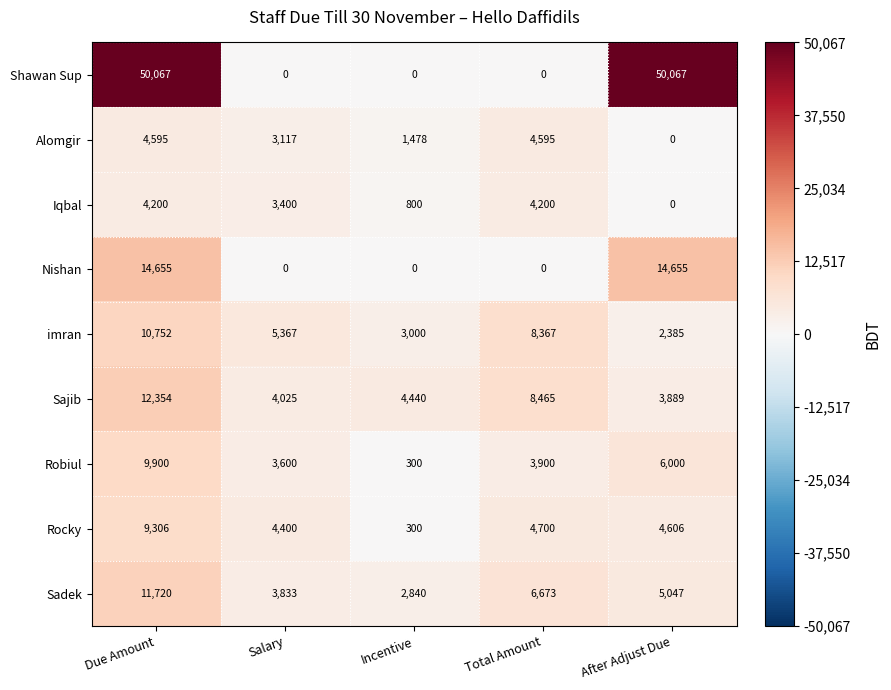

What is the highest value of the Shawan Sup series?

50067